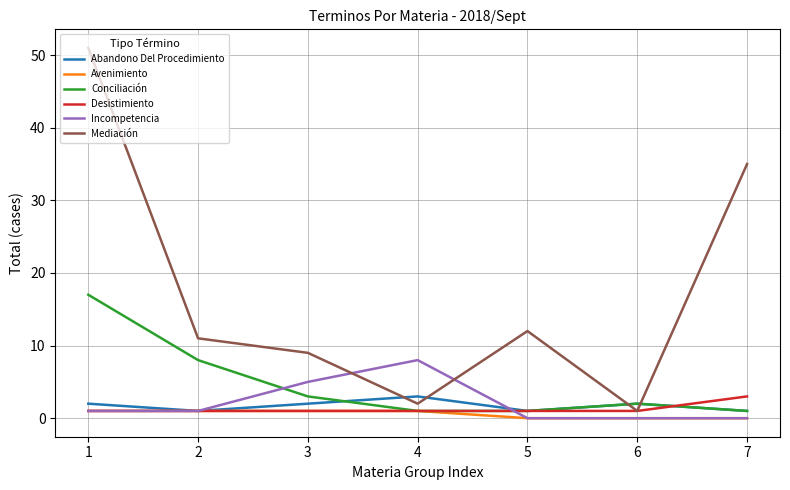

Which series has the largest range (max minus min)?

Mediación